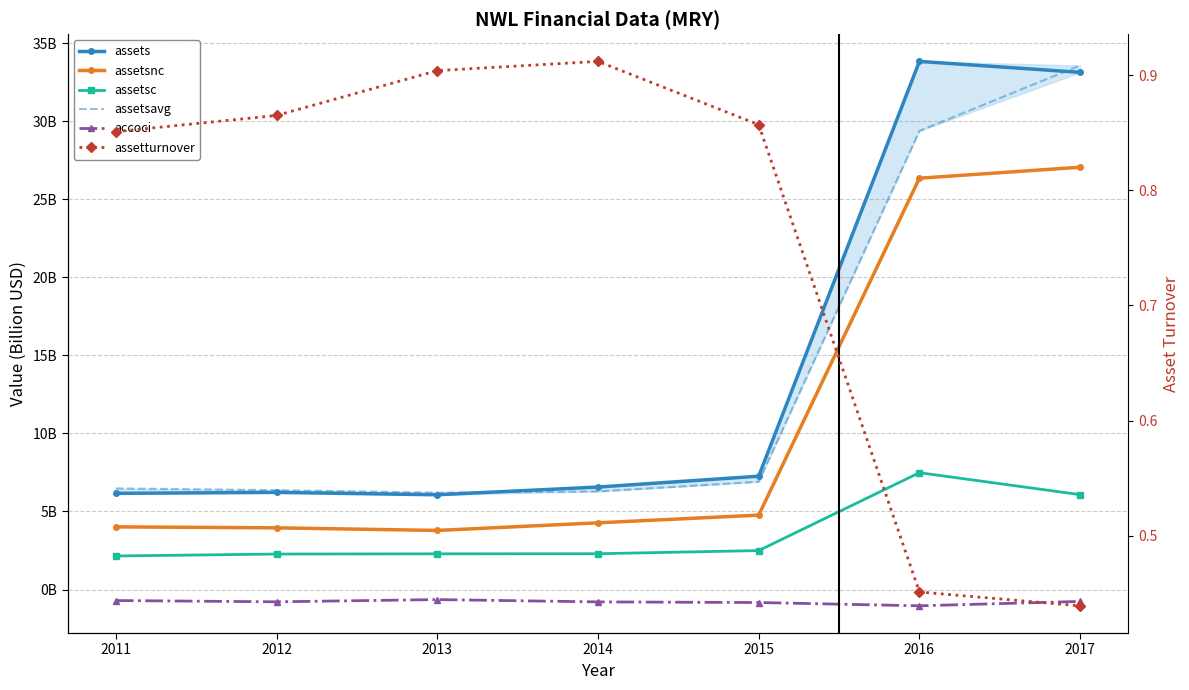

At which category does assets reach its first local peak?

2012